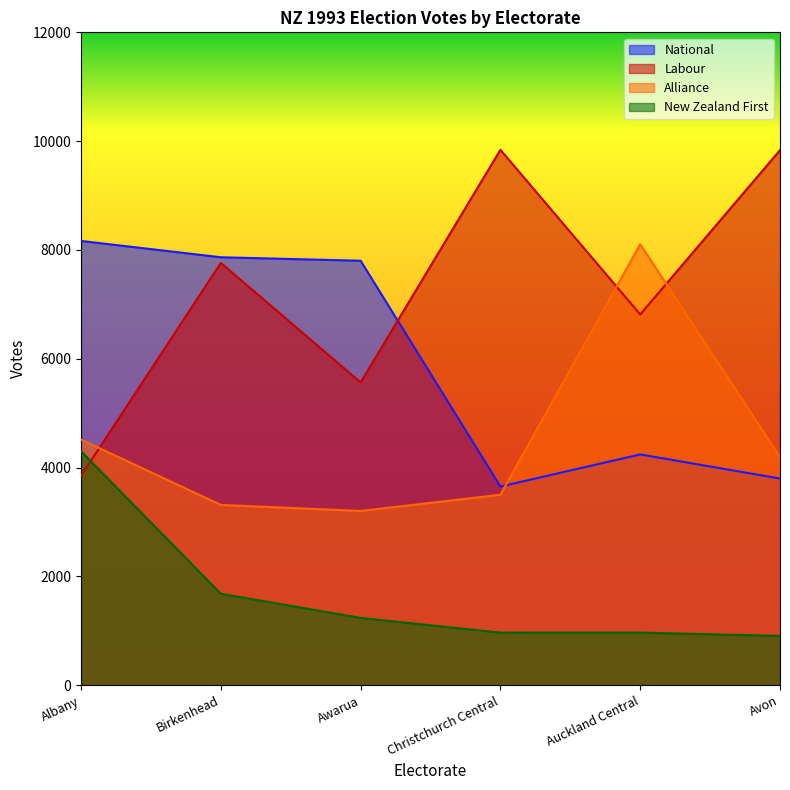

The value of New Zealand First at Albany is 2652. True or false?

False